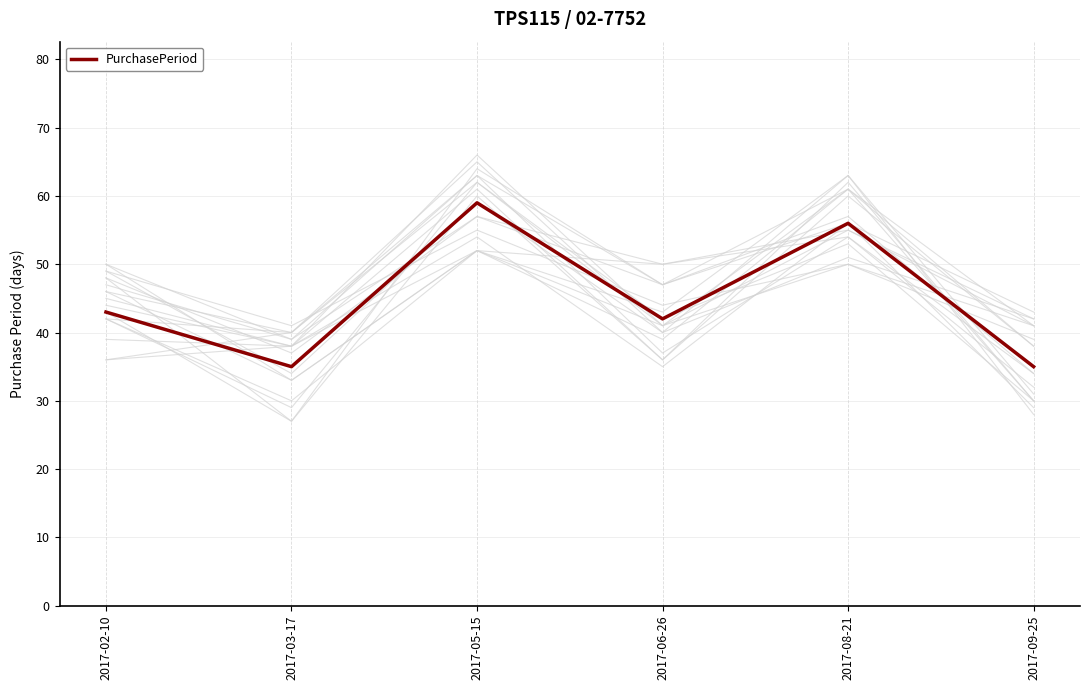

What position from the right is 2017-06-26?

3